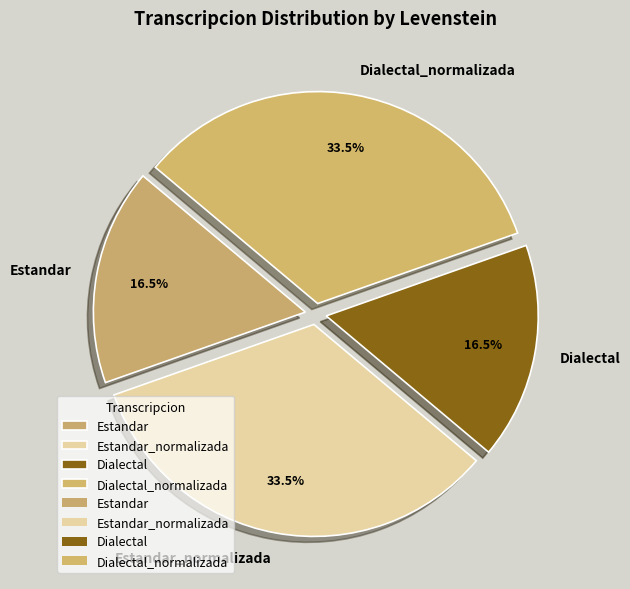

Do Dialectal and Estandar together represent more than half of the pie?

No